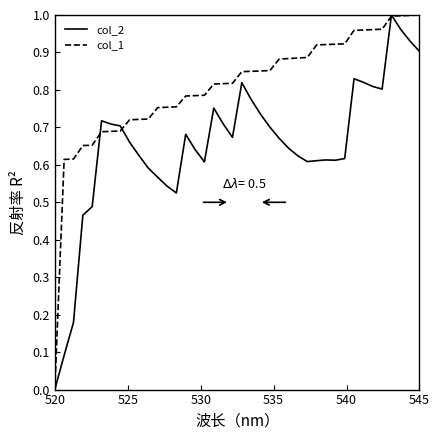

List the series in order of their overall mean, highest first.

col_1, col_2